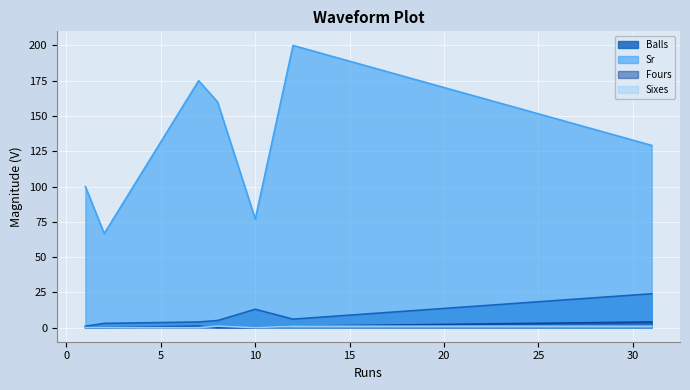

How many interior local peaks does the Sr series have?

2